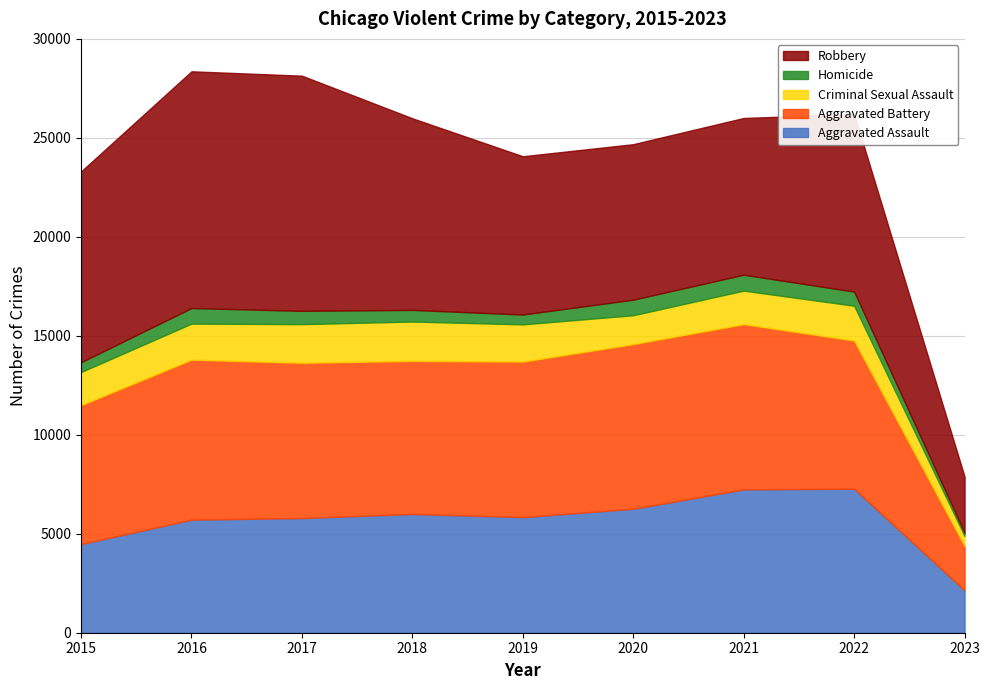

True or false: Aggravated Battery and Criminal Sexual Assault cross at least once.

False